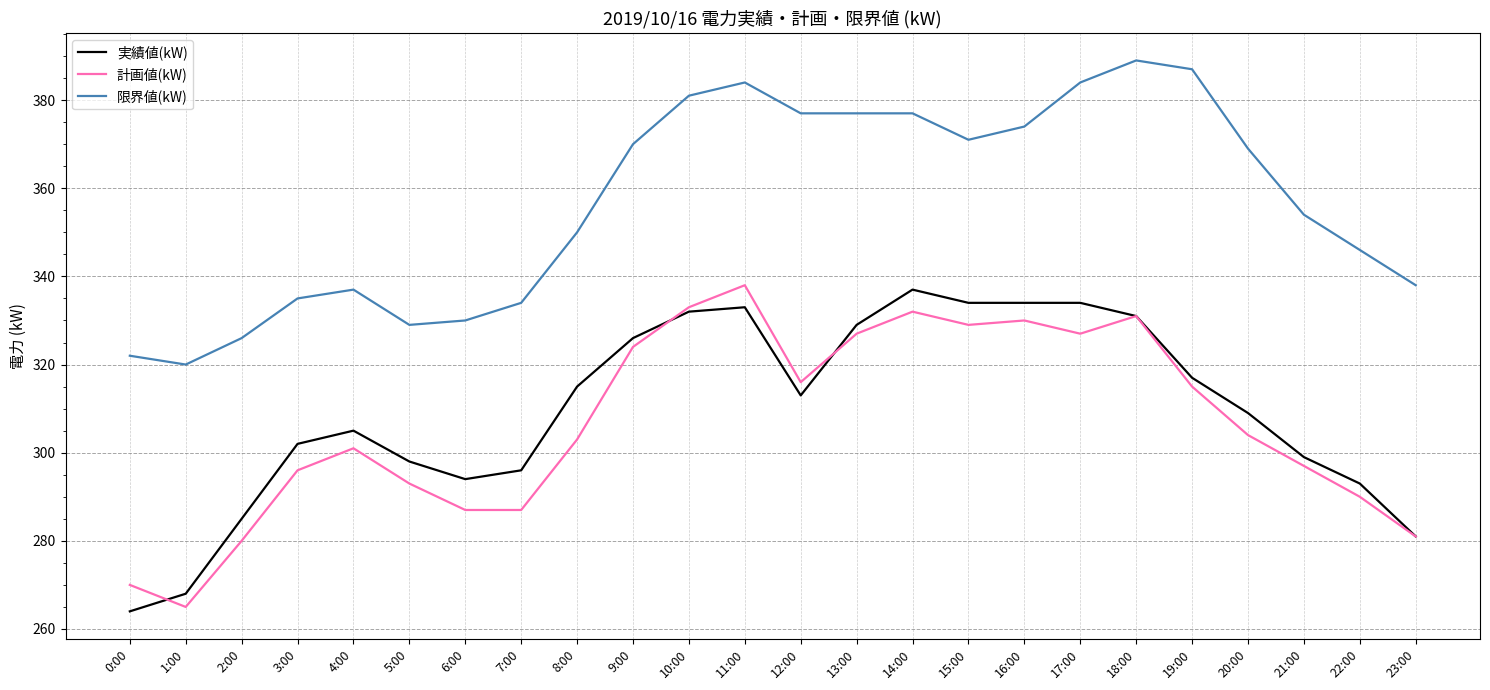

Reading left to right, list all the values displayed in this chart.

実績値(kW): 0:00=264	1:00=268	2:00=285	3:00=302	4:00=305	5:00=298	6:00=294	7:00=296	8:00=315	9:00=326	10:00=332	11:00=333	12:00=313	13:00=329	14:00=337	15:00=334	16:00=334	17:00=334	18:00=331	19:00=317	20:00=309	21:00=299	22:00=293	23:00=281
計画値(kW): 0:00=270	1:00=265	2:00=280	3:00=296	4:00=301	5:00=293	6:00=287	7:00=287	8:00=303	9:00=324	10:00=333	11:00=338	12:00=316	13:00=327	14:00=332	15:00=329	16:00=330	17:00=327	18:00=331	19:00=315	20:00=304	21:00=297	22:00=290	23:00=281
限界値(kW): 0:00=322	1:00=320	2:00=326	3:00=335	4:00=337	5:00=329	6:00=330	7:00=334	8:00=350	9:00=370	10:00=381	11:00=384	12:00=377	13:00=377	14:00=377	15:00=371	16:00=374	17:00=384	18:00=389	19:00=387	20:00=369	21:00=354	22:00=346	23:00=338